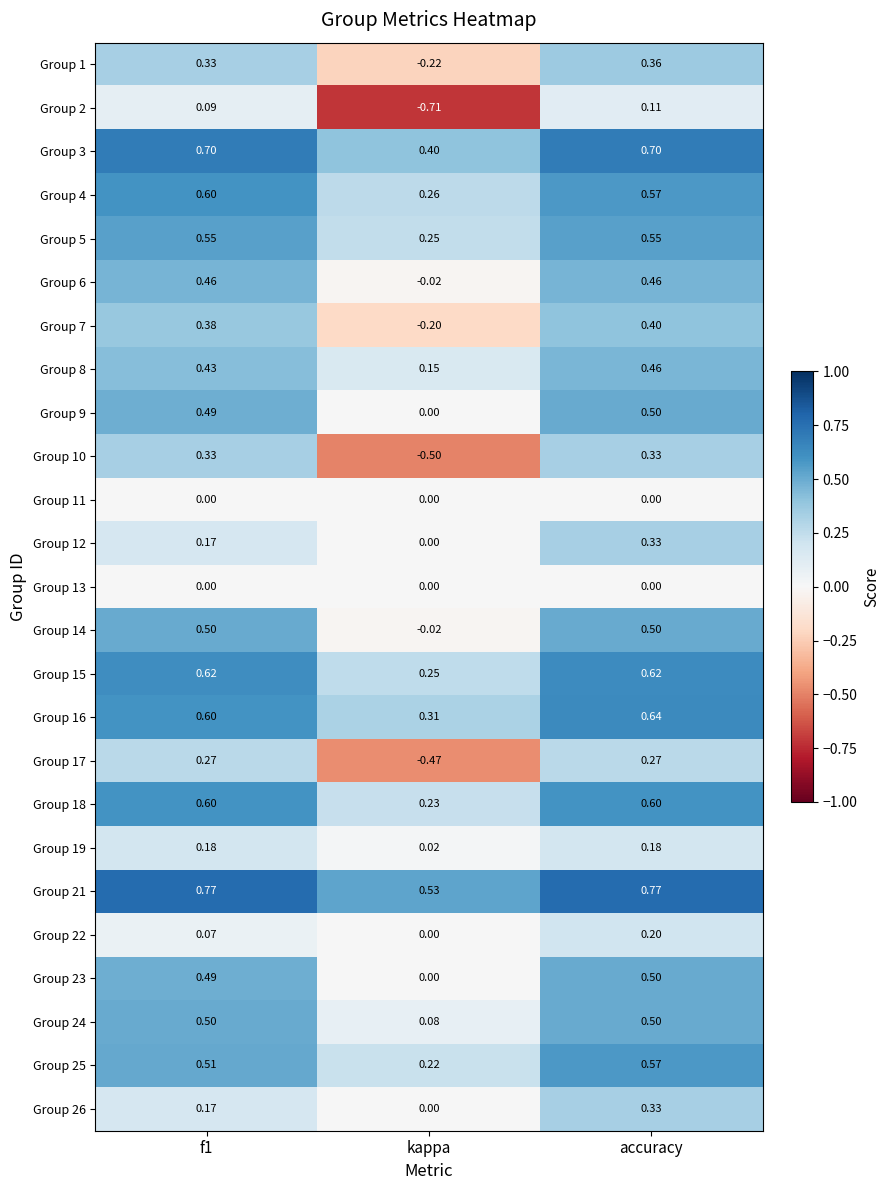

Which category has the lowest value in the Group 23 series?

kappa